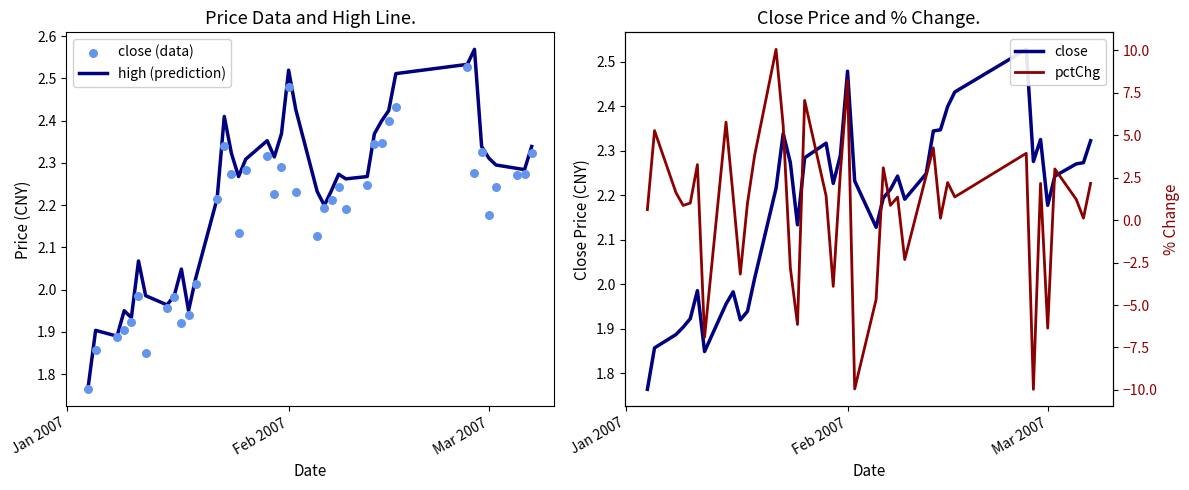

Which series reaches the maximum Y coordinate?

pctChg